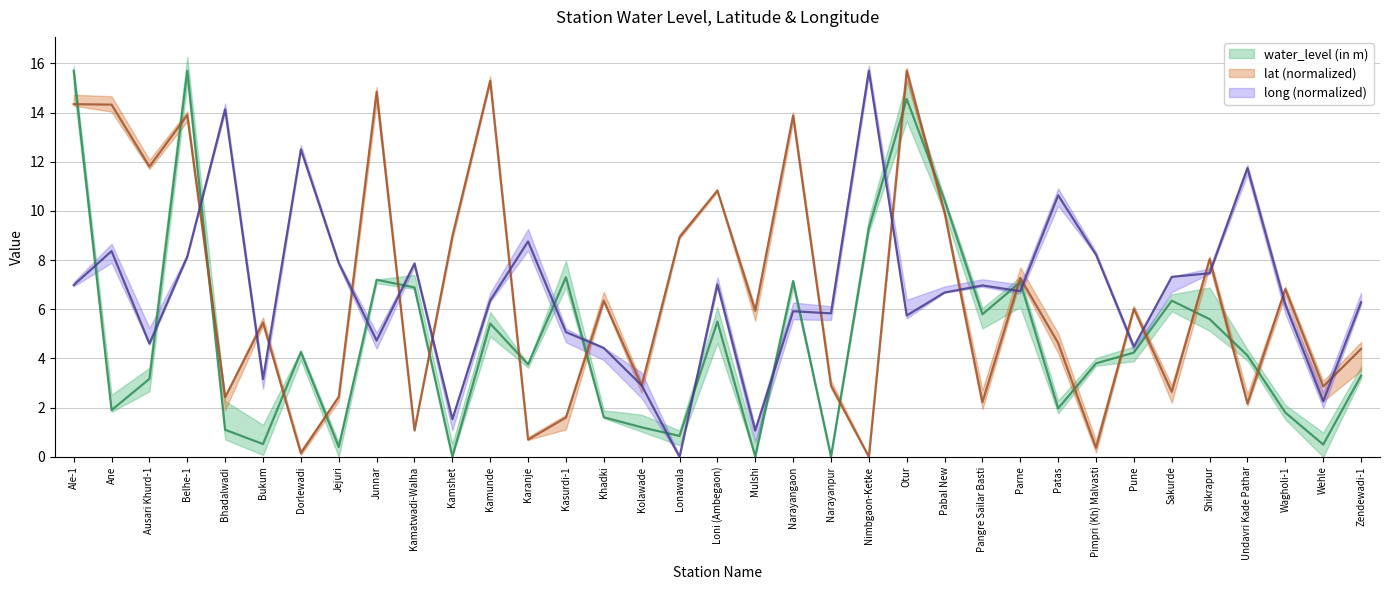

How many times do lat and long cross each other?

21